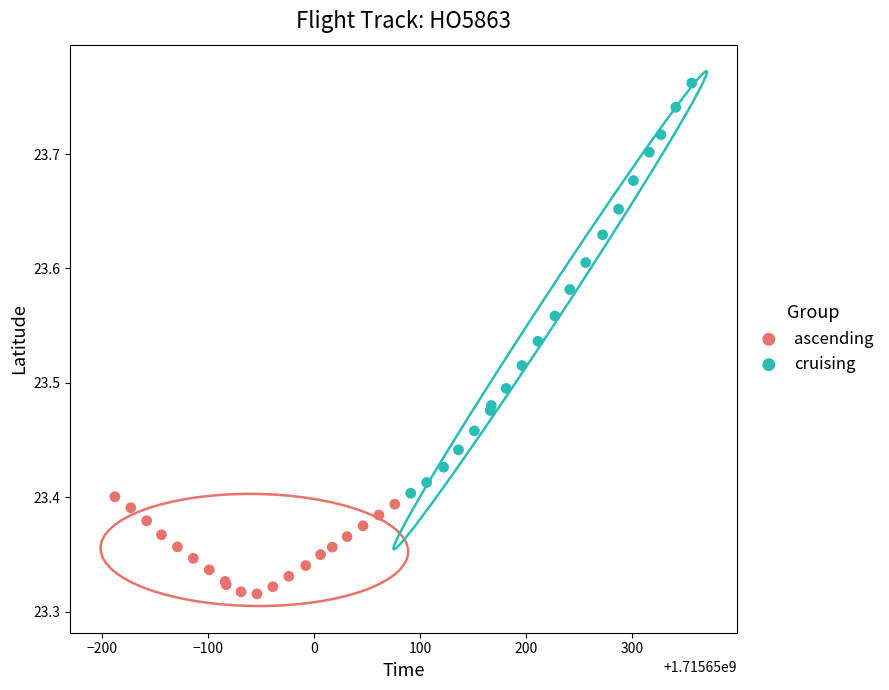

Which series has the widest spread of Y values?

cruising